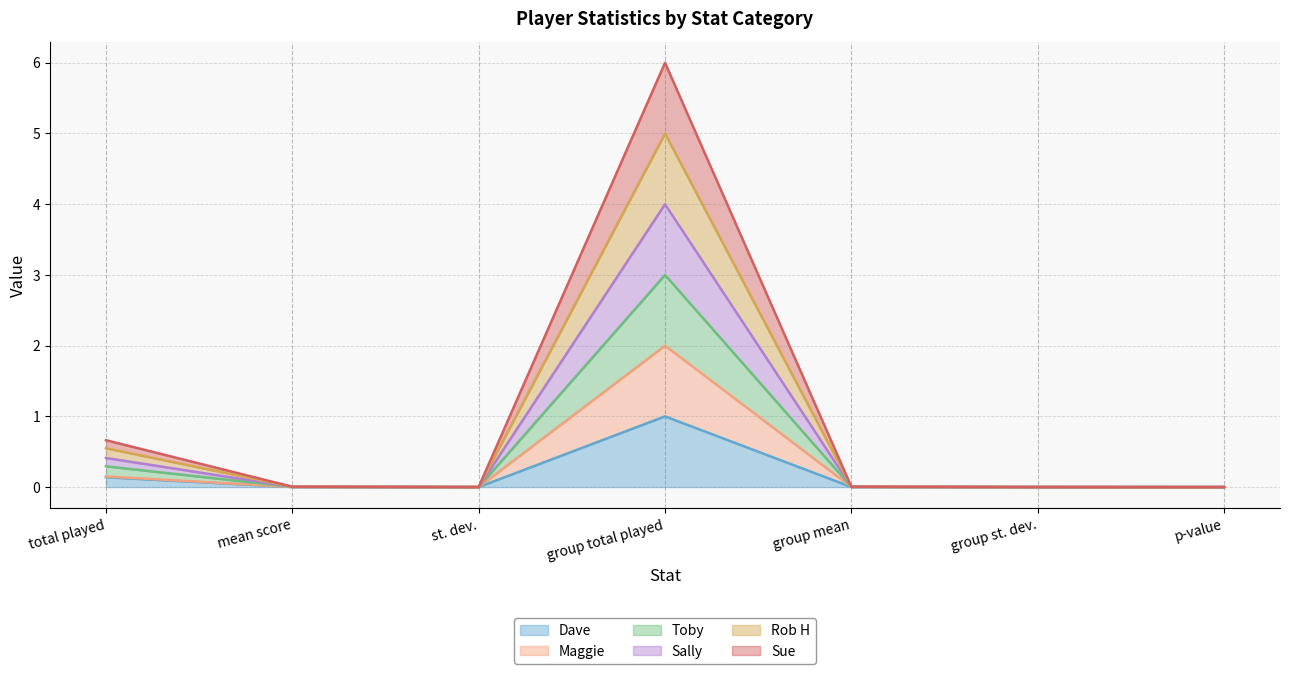

What are all the series names shown in the legend?

Dave, Maggie, Toby, Sally, Rob H, Sue